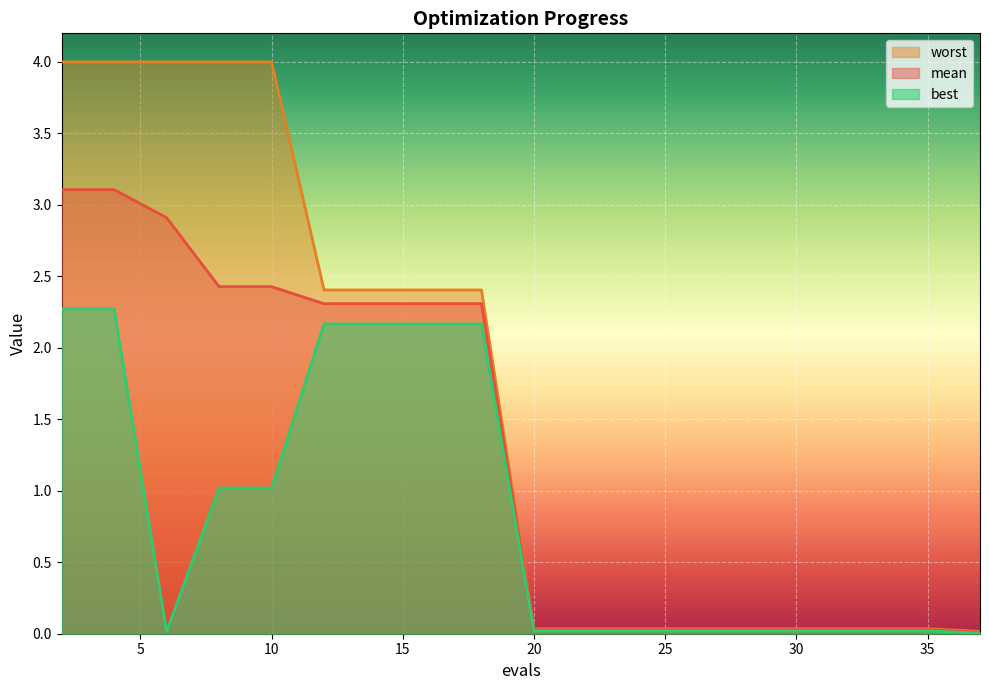

Reading left to right, list all the values displayed in this chart.

mean: 3.1	3.1	2.9	2.4	2.4	2.3	2.3	2.3	2.3	0.0	0.0	0.0	0.0	0.0	0.0	0.0	0.0	0.0	0.0	0.0
best: 2.3	2.3	0.0	1.0	1.0	2.2	2.2	2.2	2.2	0.0	0.0	0.0	0.0	0.0	0.0	0.0	0.0	0.0	0.0	0.0
worst: 4.0	4.0	4.0	4.0	4.0	2.4	2.4	2.4	2.4	0.0	0.0	0.0	0.0	0.0	0.0	0.0	0.0	0.0	0.0	0.0